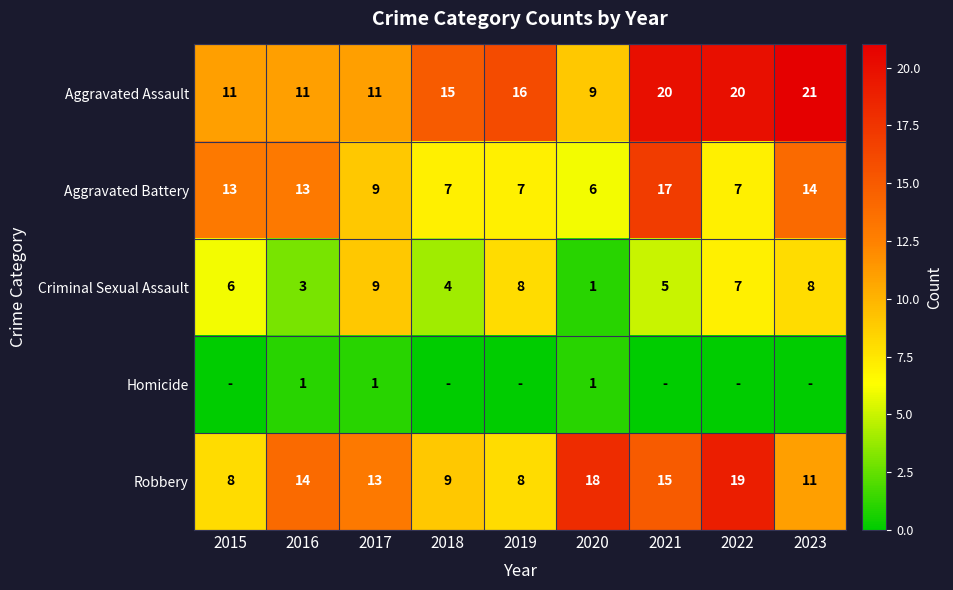

Is it true that Aggravated Battery equals 9 at 2017?

True